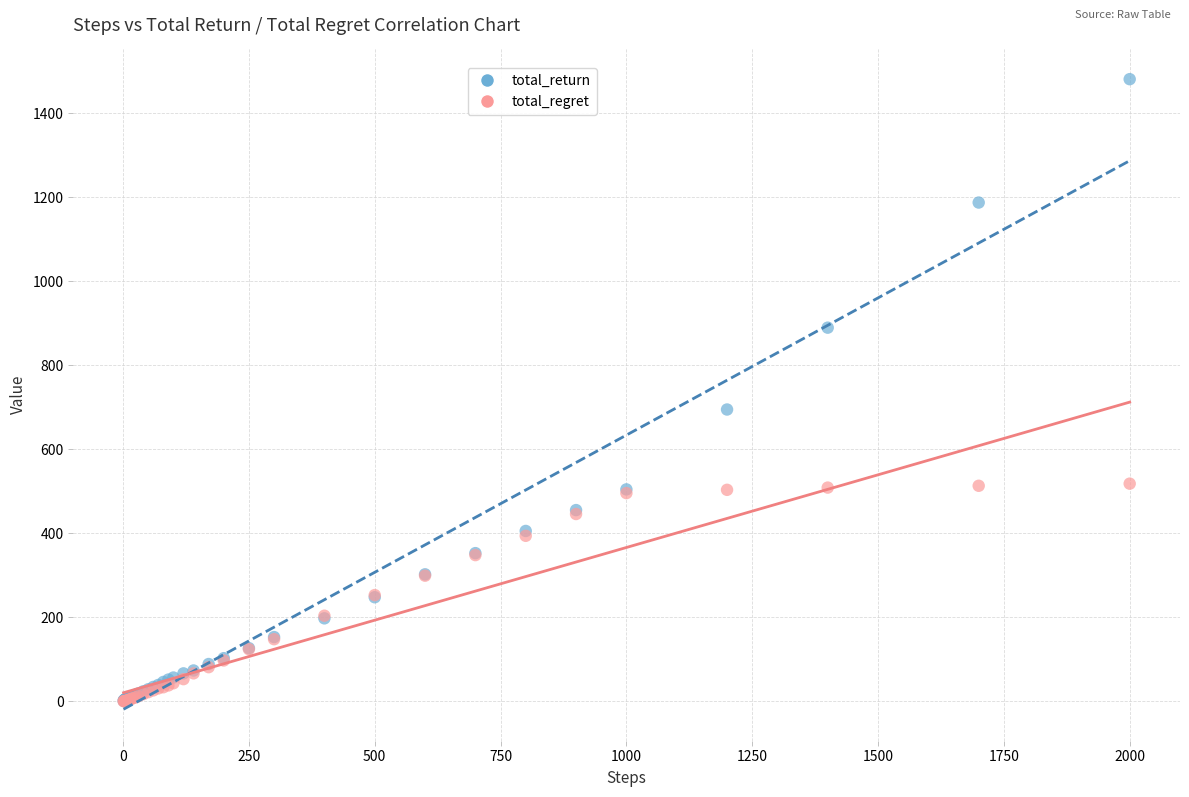

Which series contains the highest Y value?

total_return